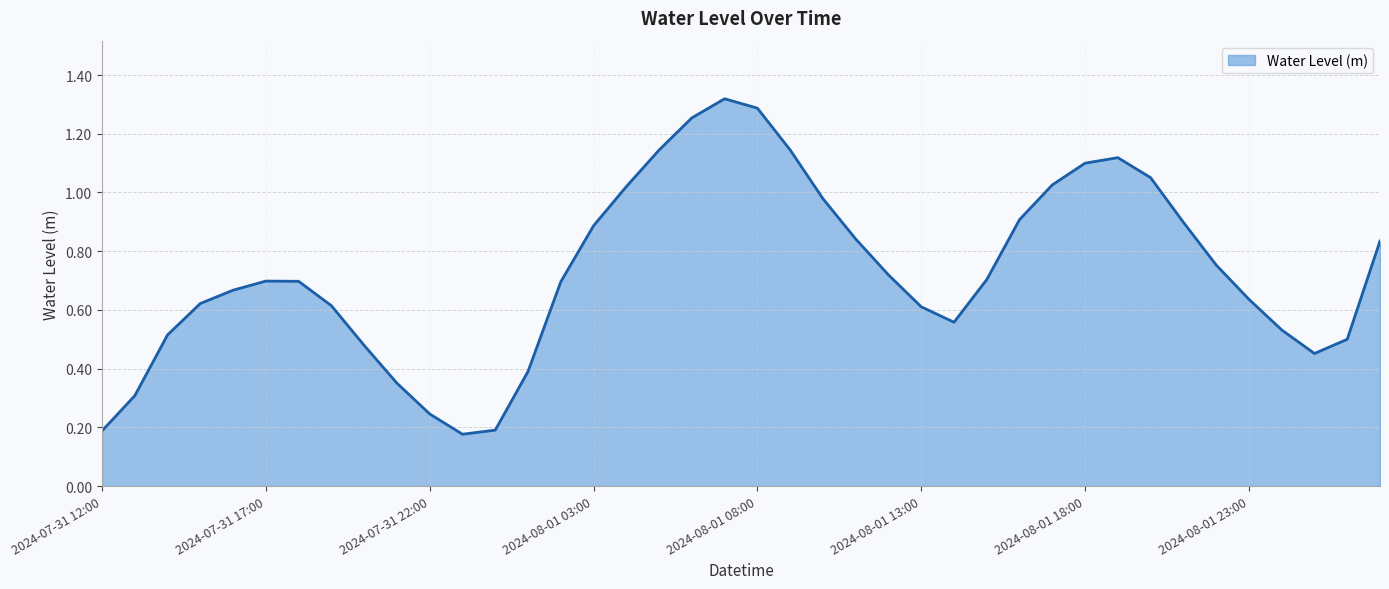

What is the greatest value displayed?

1.3